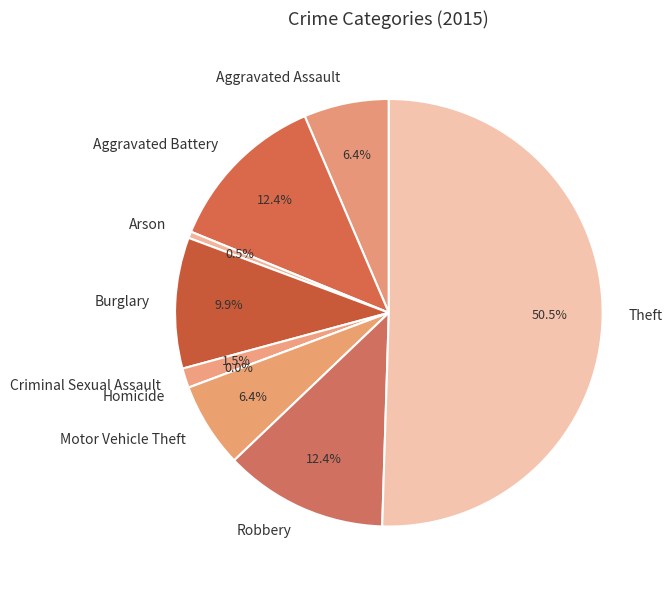

What percentage is NOT represented by Arson?

99.5%